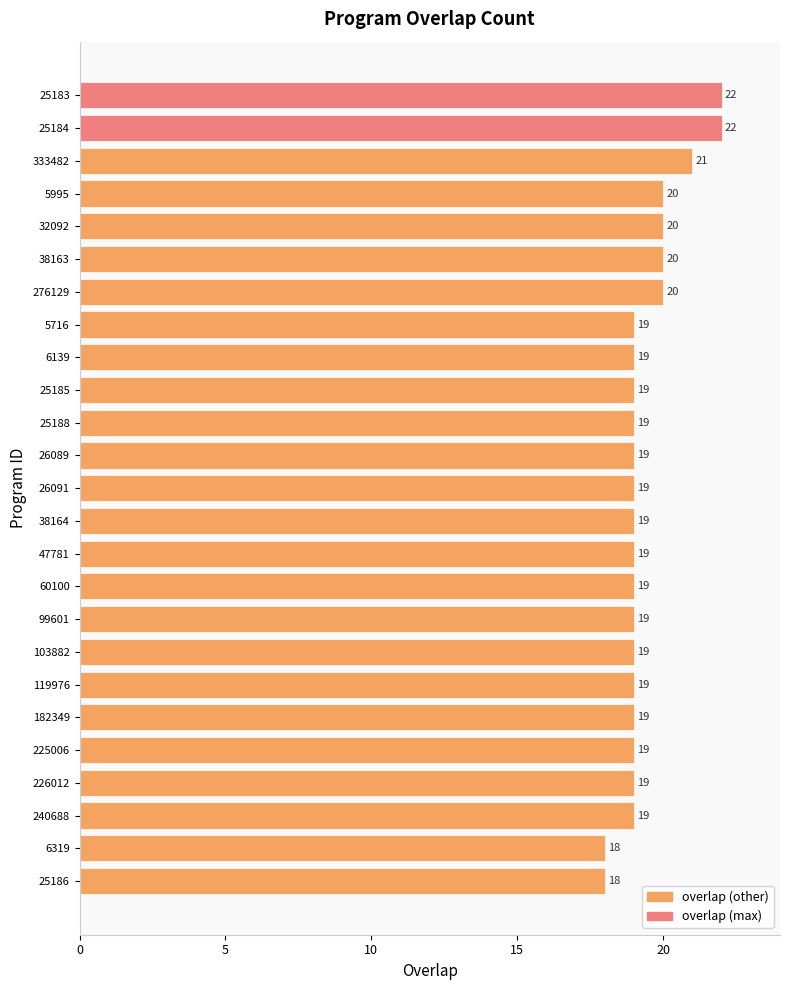

What is the maximum value shown in the chart?

22